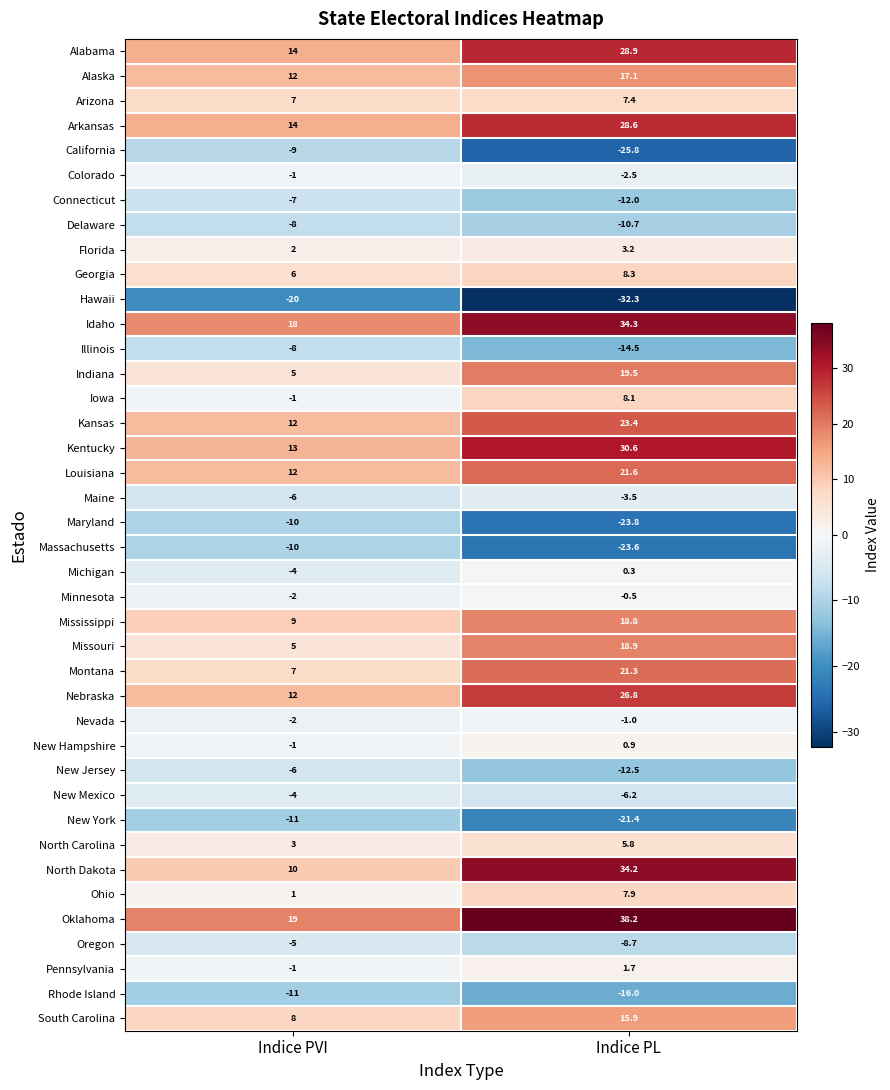

What is the average value of the New York series?

-16.2